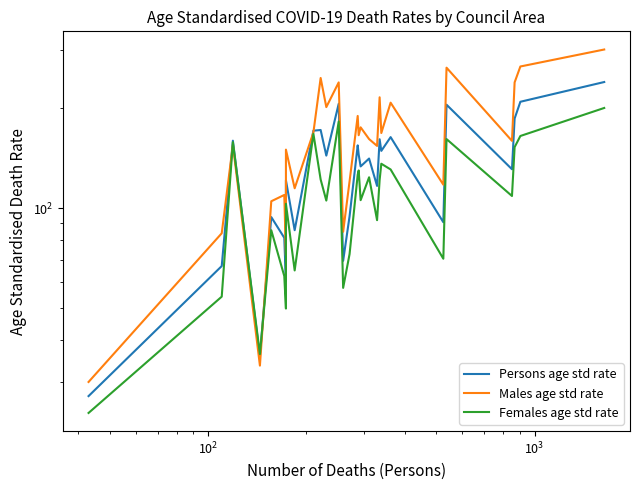

What are all the series names shown in the legend?

Persons age std rate, Males age std rate, Females age std rate